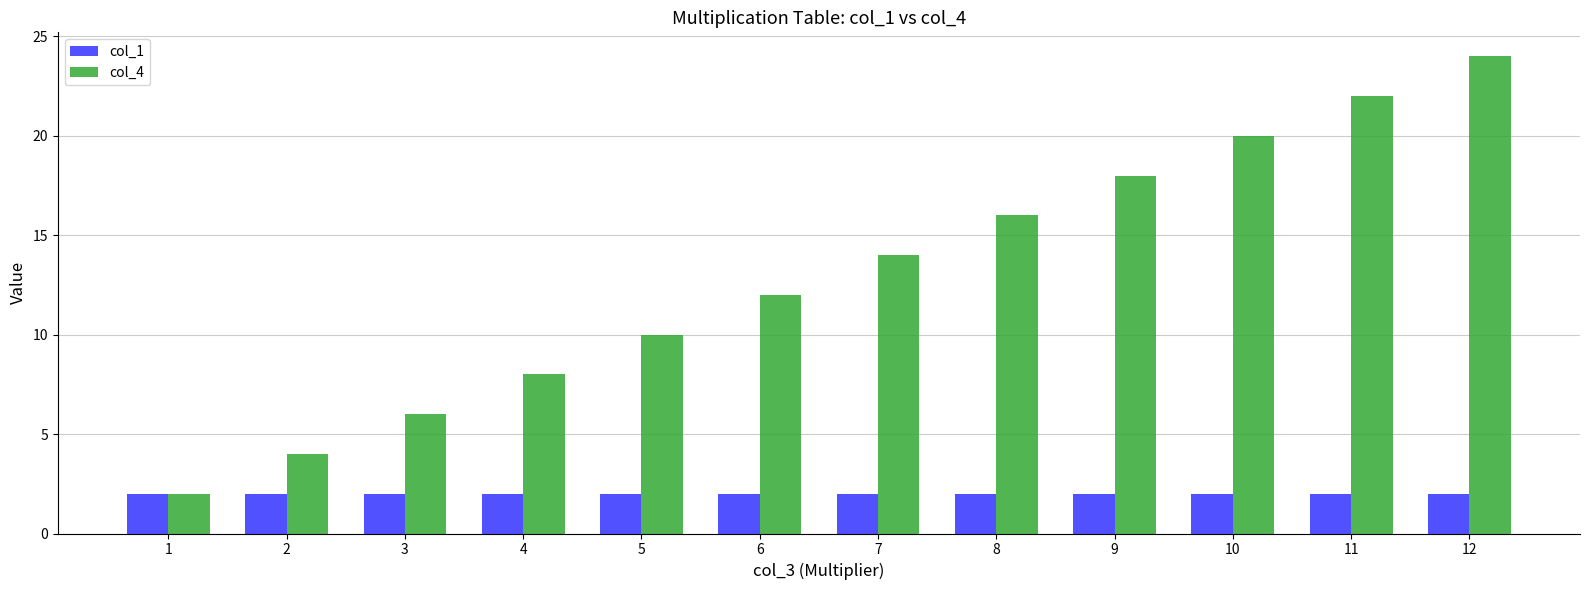

Which label corresponds to the largest value in the chart?

12